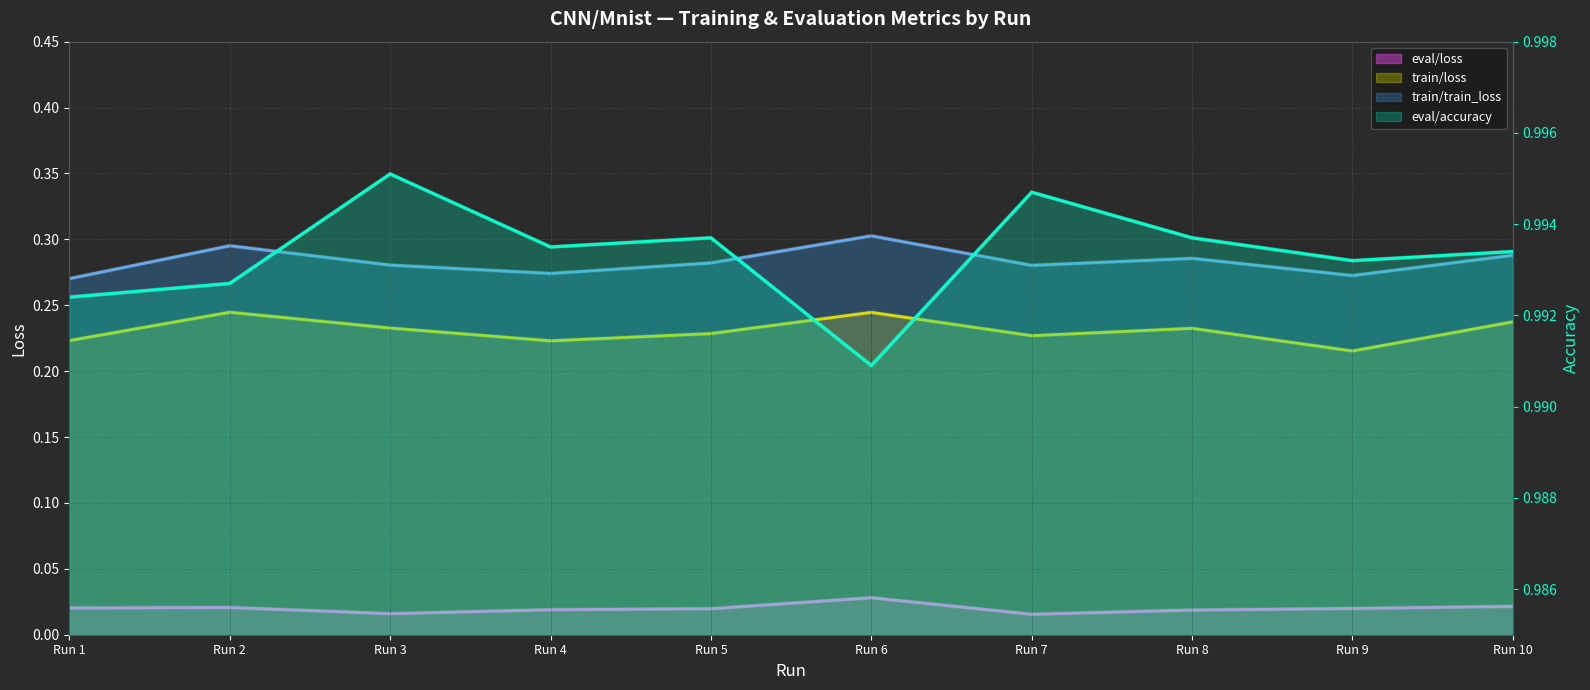

At which label is train/train_loss (line) closest to 0?

Run 1